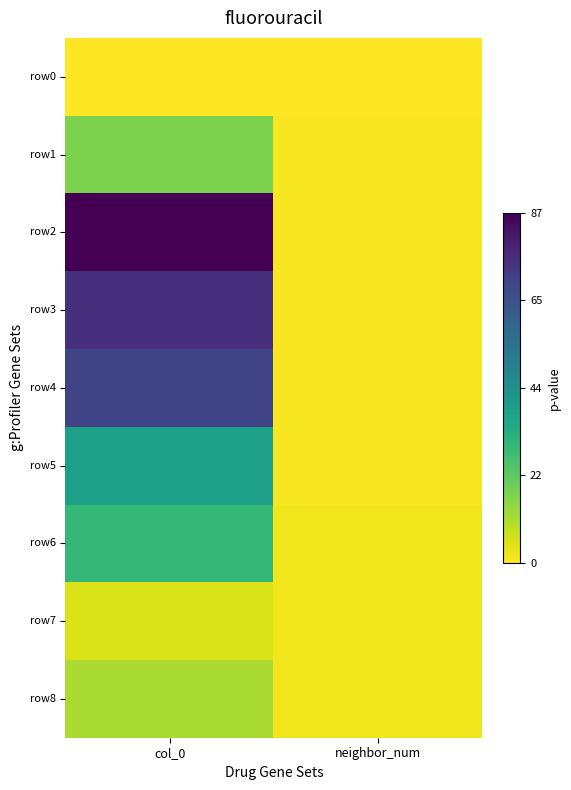

How many distinct data groups are displayed?

9